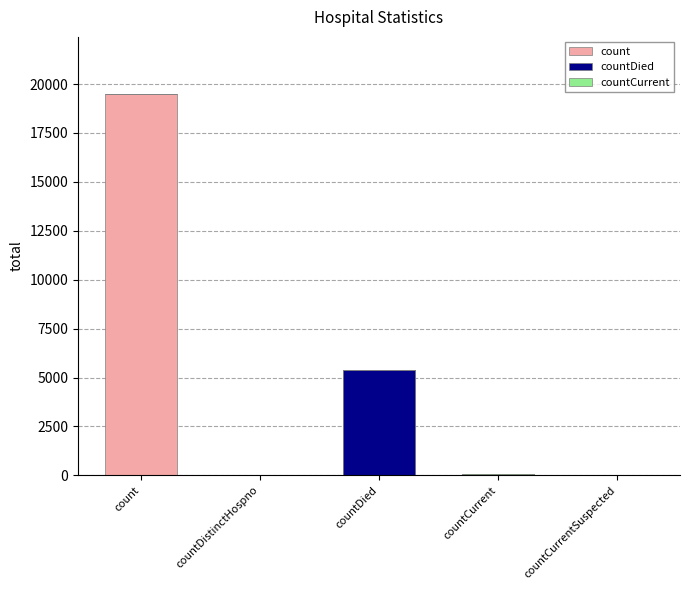

Read the countDied value at countDied.

5377